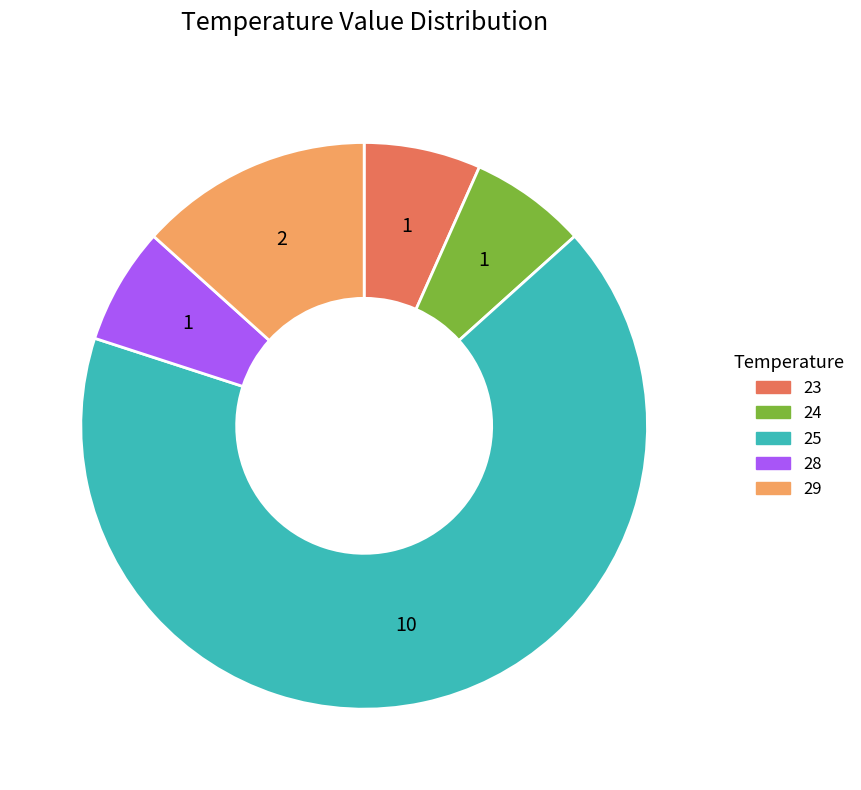

Does 25 represent more than half of the total?

Yes